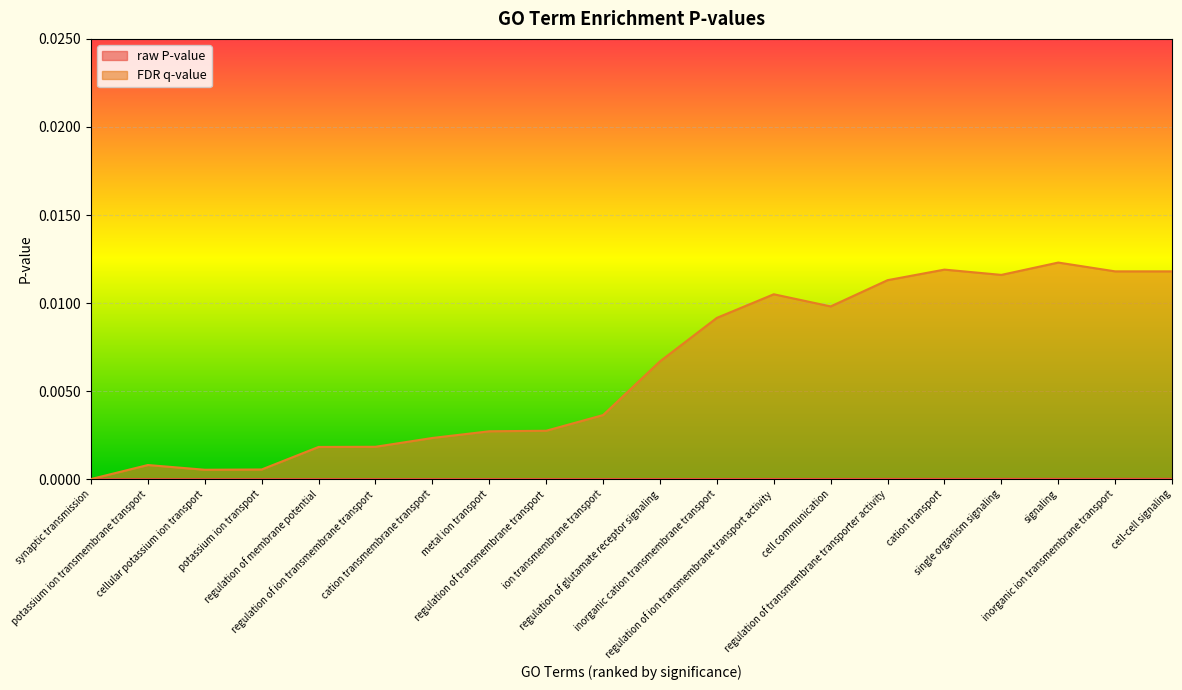

How many lines are shown in the chart?

2